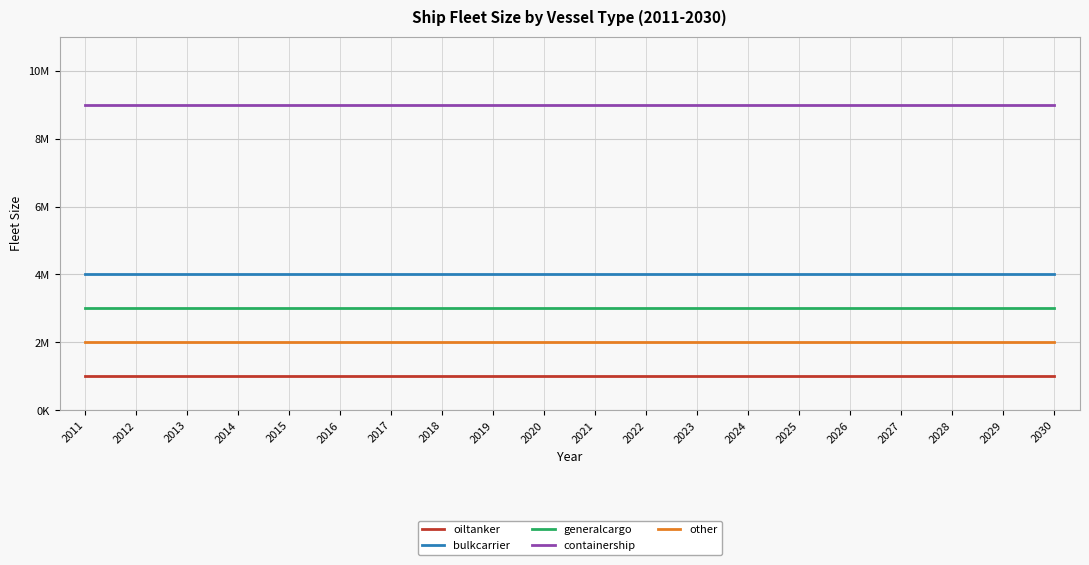

What are all the series names shown in the legend?

oiltanker, bulkcarrier, generalcargo, containership, other